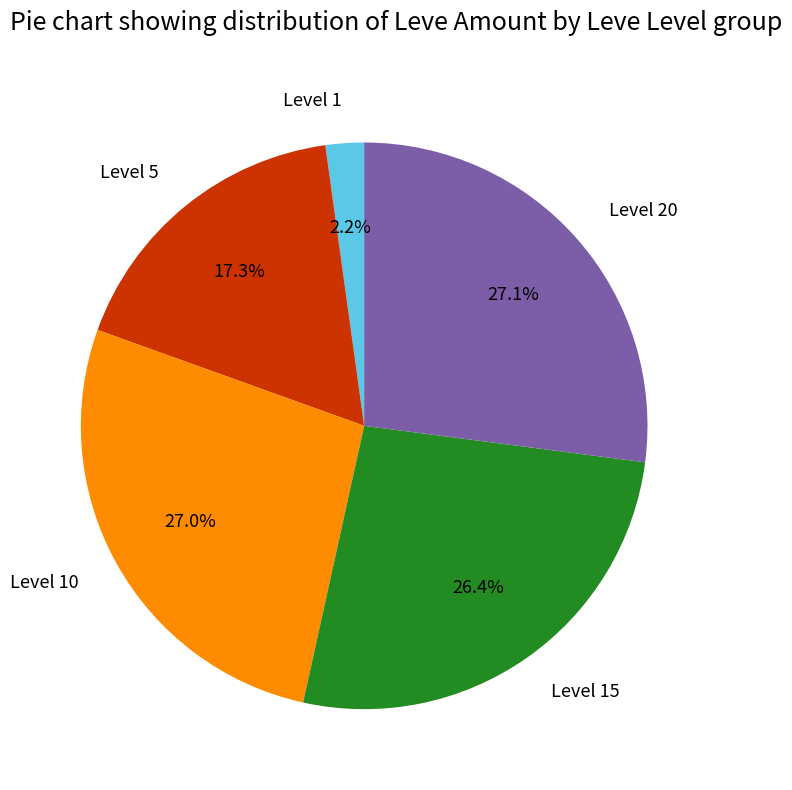

Is Level 5 the majority of the pie?

No